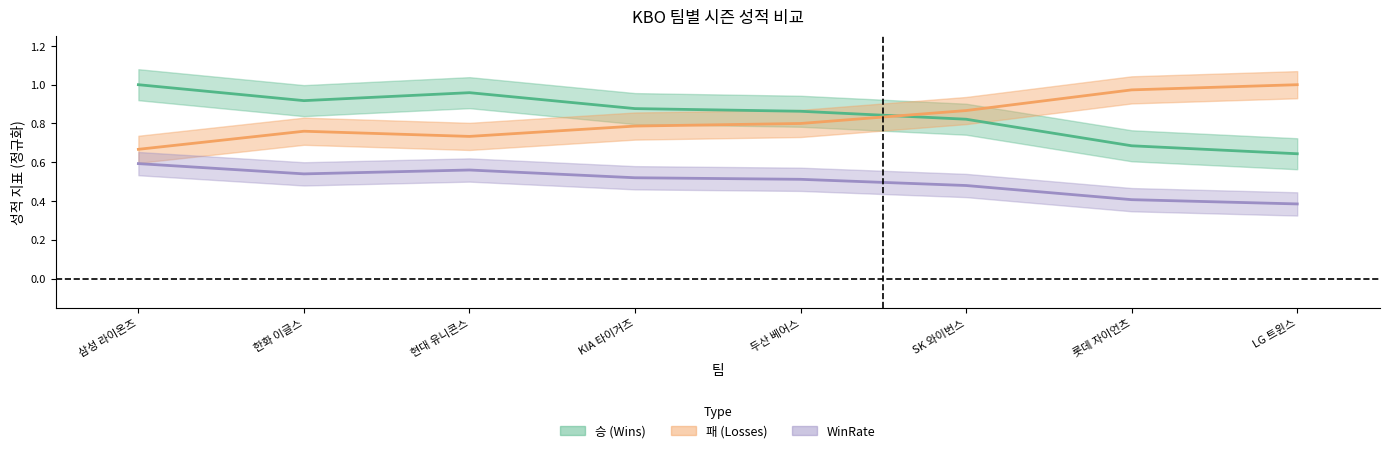

Reading left to right, list all the values displayed in this chart.

승: 삼성 라이온즈=1.0	한화 이글스=0.9	현대 유니콘스=1.0	KIA 타이거즈=0.9	두산 베어스=0.9	SK 와이번스=0.8	롯데 자이언츠=0.7	LG 트윈스=0.6
패: 삼성 라이온즈=0.7	한화 이글스=0.8	현대 유니콘스=0.7	KIA 타이거즈=0.8	두산 베어스=0.8	SK 와이번스=0.9	롯데 자이언츠=1.0	LG 트윈스=1.0
WinRate: 삼성 라이온즈=0.6	한화 이글스=0.5	현대 유니콘스=0.6	KIA 타이거즈=0.5	두산 베어스=0.5	SK 와이번스=0.5	롯데 자이언츠=0.4	LG 트윈스=0.4